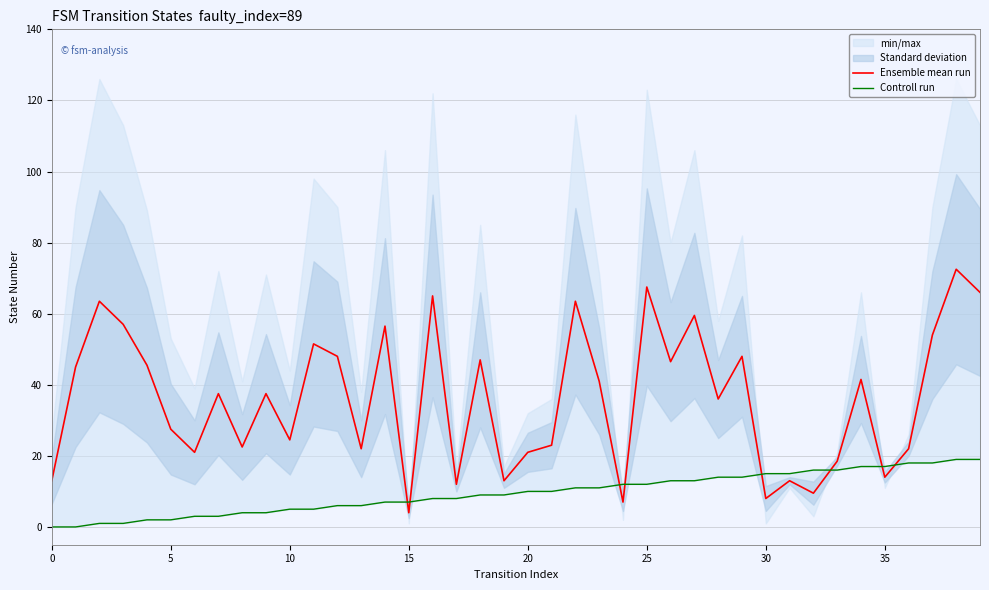

True or false: Ensemble mean run has a value of 24.5 at 10.

True